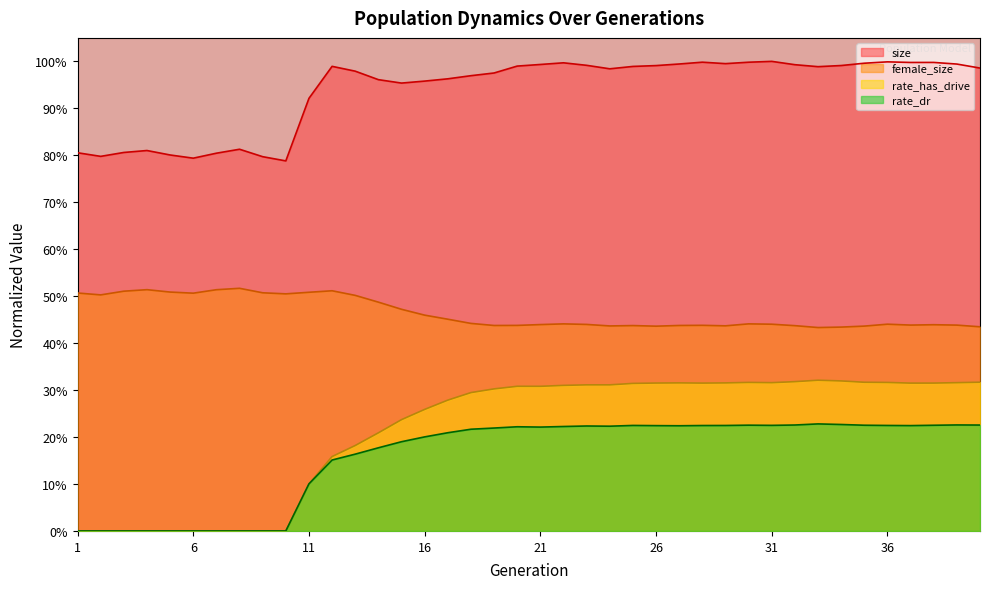

Does the chart display data point markers on the line(s)?

No